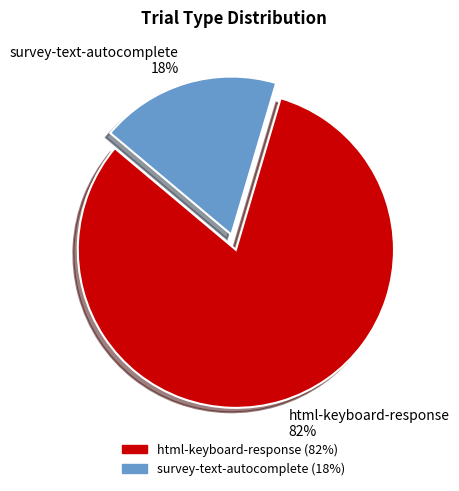

Do survey-text-autocomplete and html-keyboard-response together represent more than half of the pie?

Yes